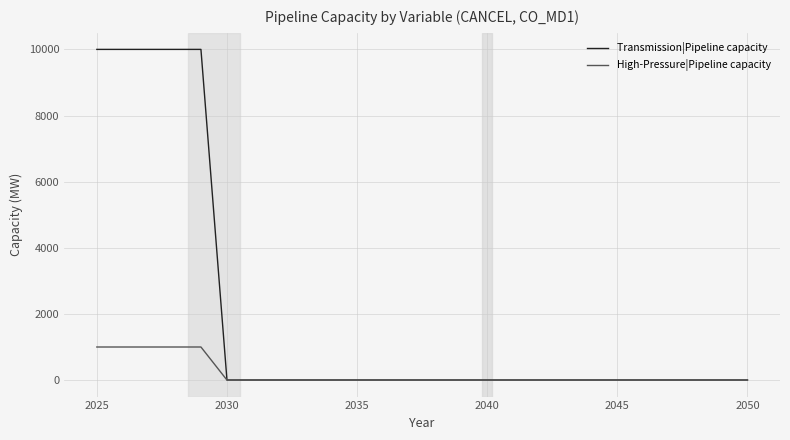

At how many categories does at least one series exceed 3508?

5